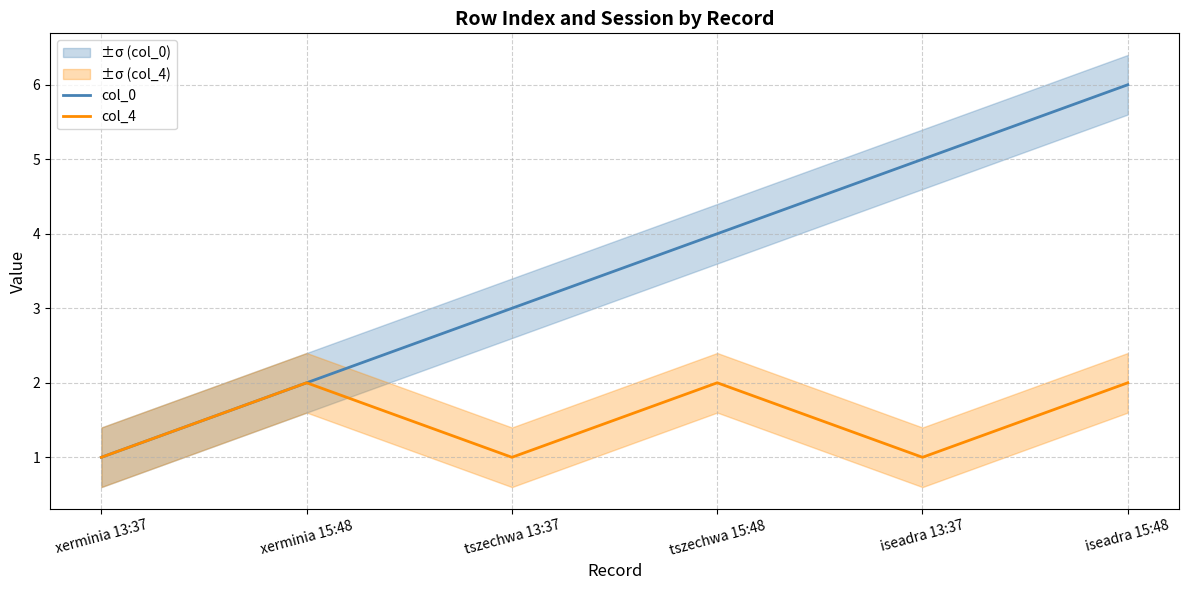

The col_4 series shows 3 at xerminia 15:48. True or false?

False